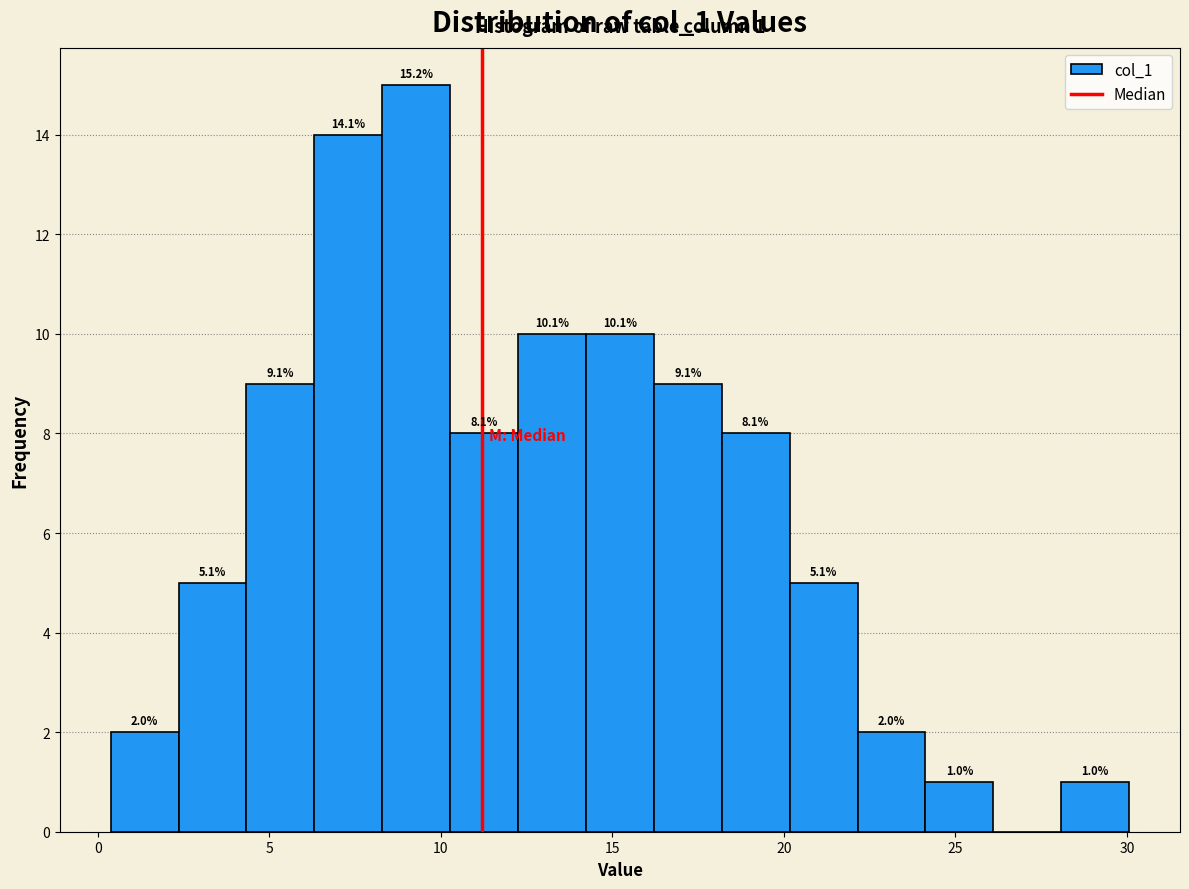

Read against the x-axis, roughly where is the centre of the tallest bar?

9.5